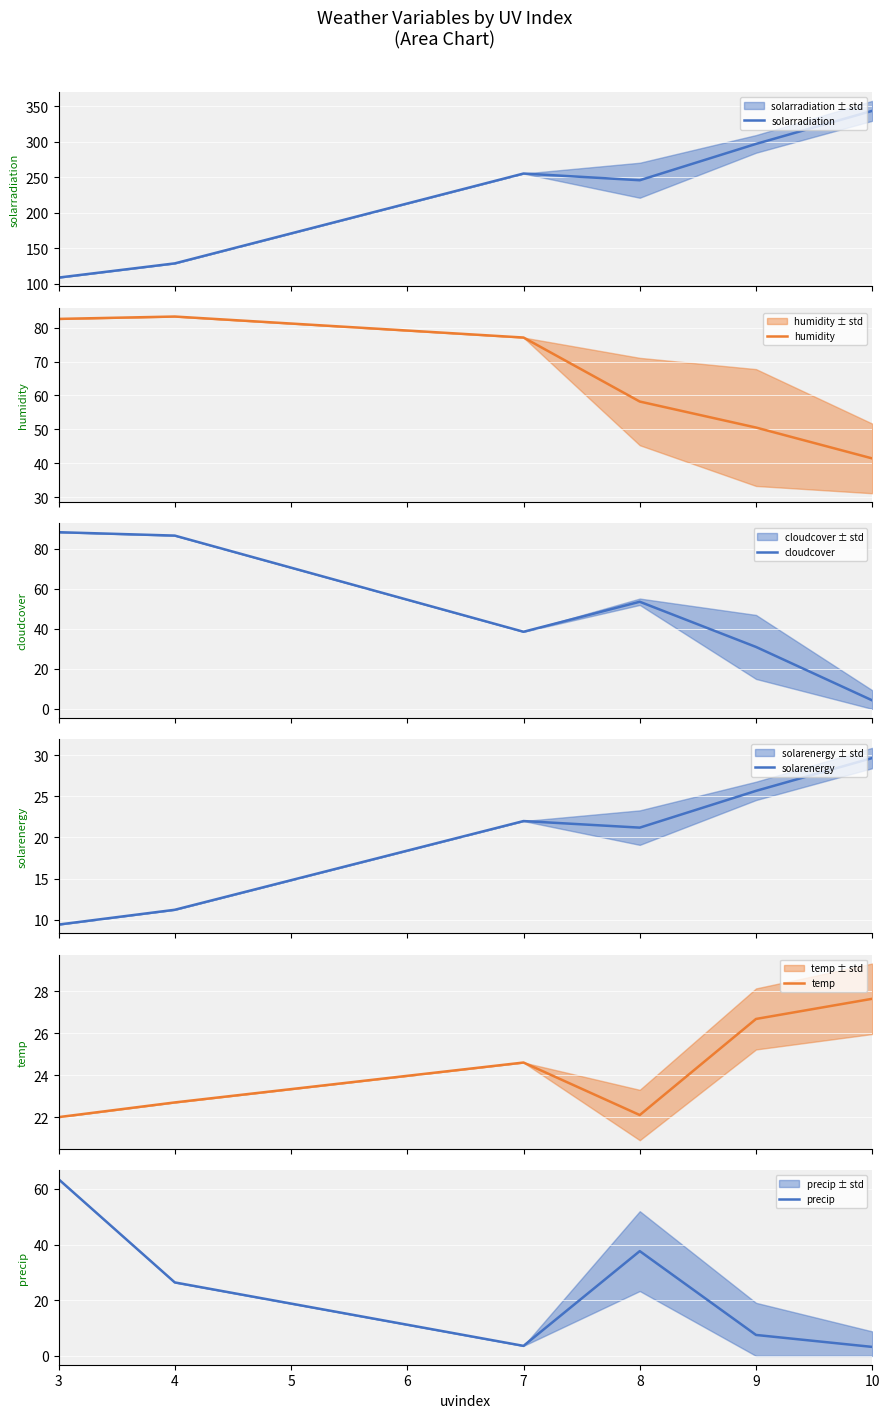

What is the difference between the maximum and minimum values in the solarenergy series?

20.3